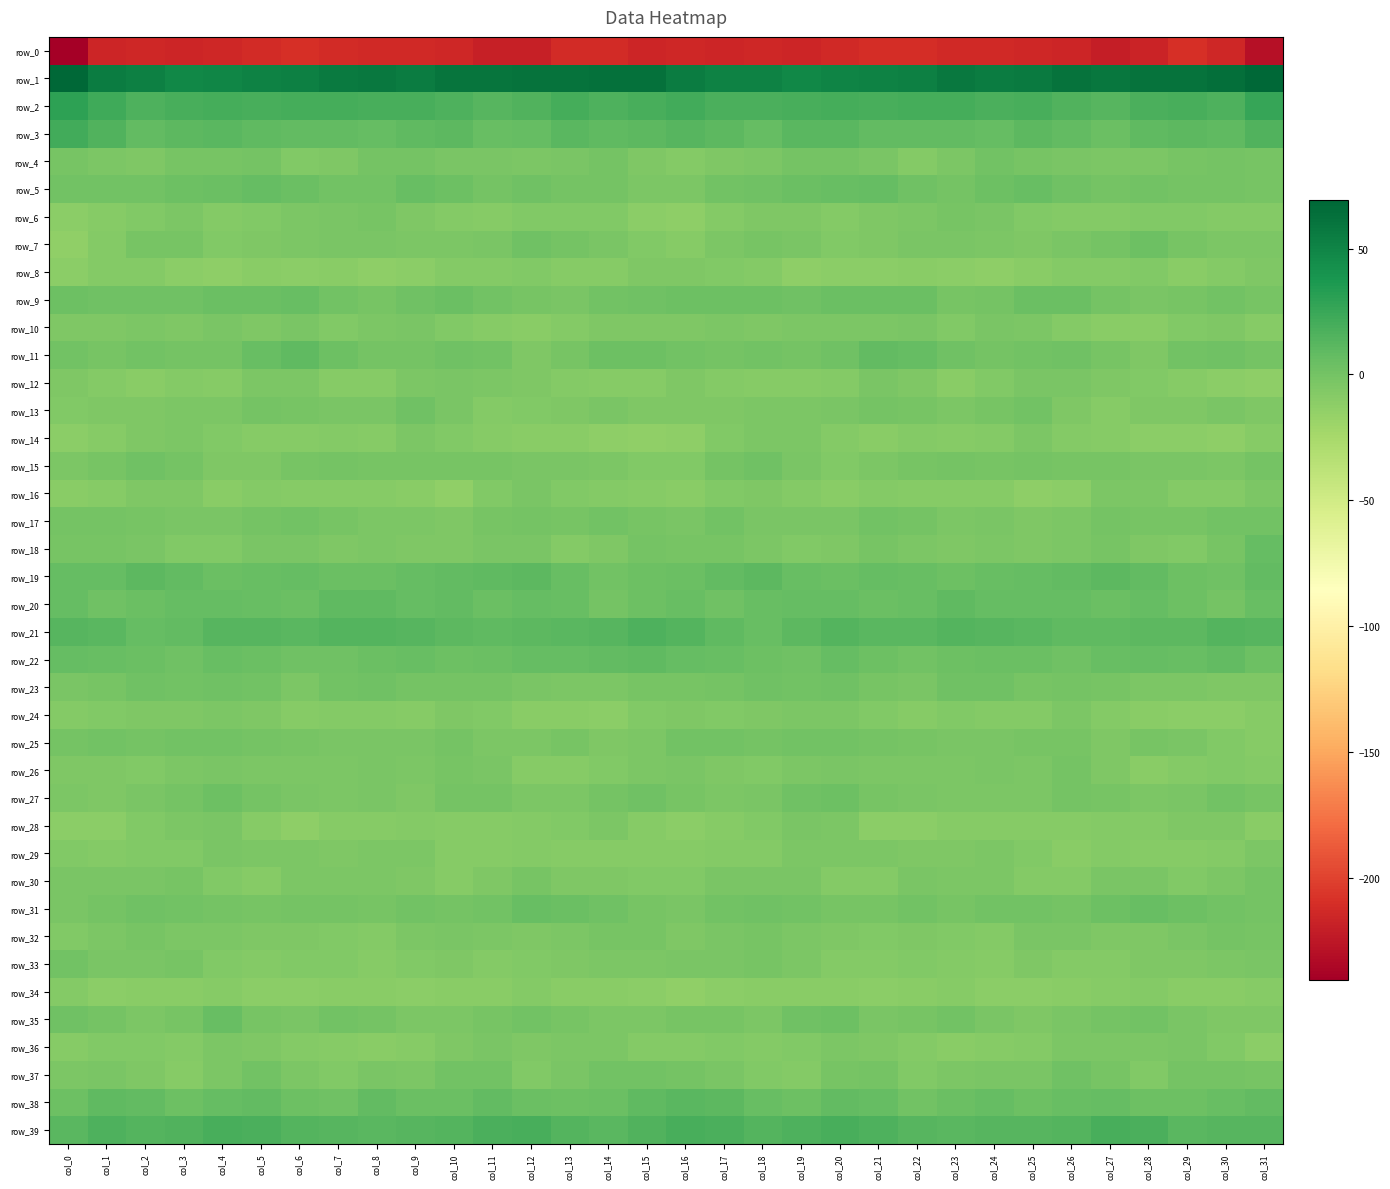

What is the total value across all series at col_9?

-206.1